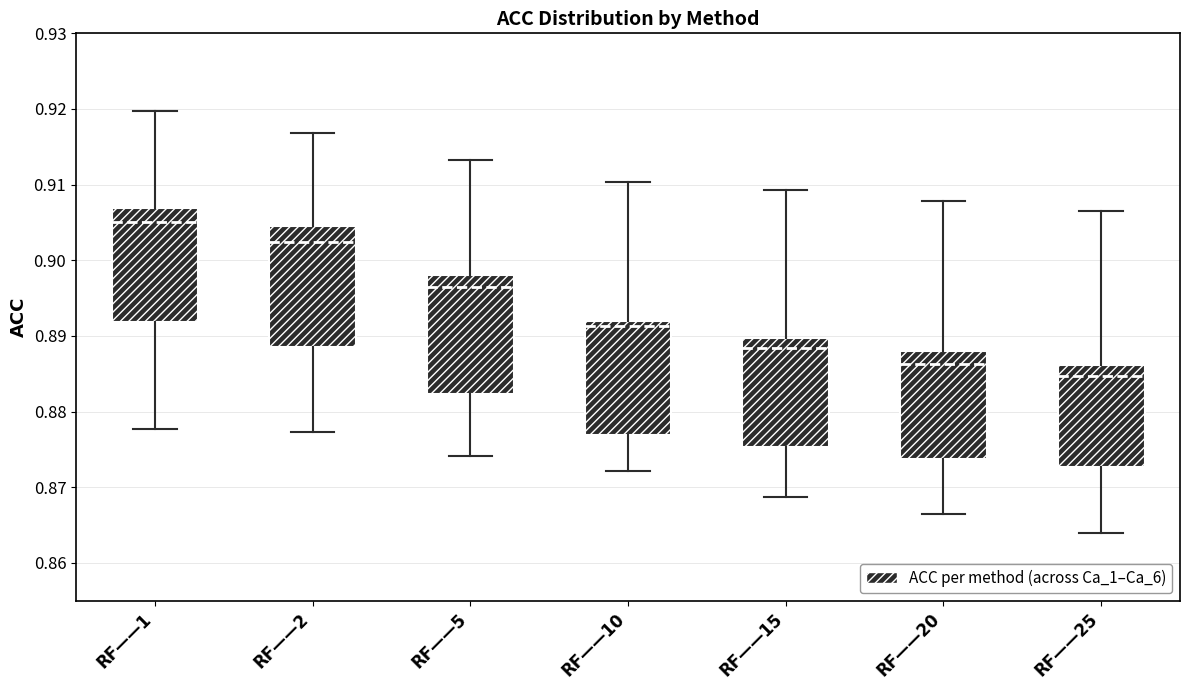

Where does the lower whisker of the box for RF——15 end on the y-axis? The values are not printed on the chart, so give them approximately, as read against the axis.

0.869